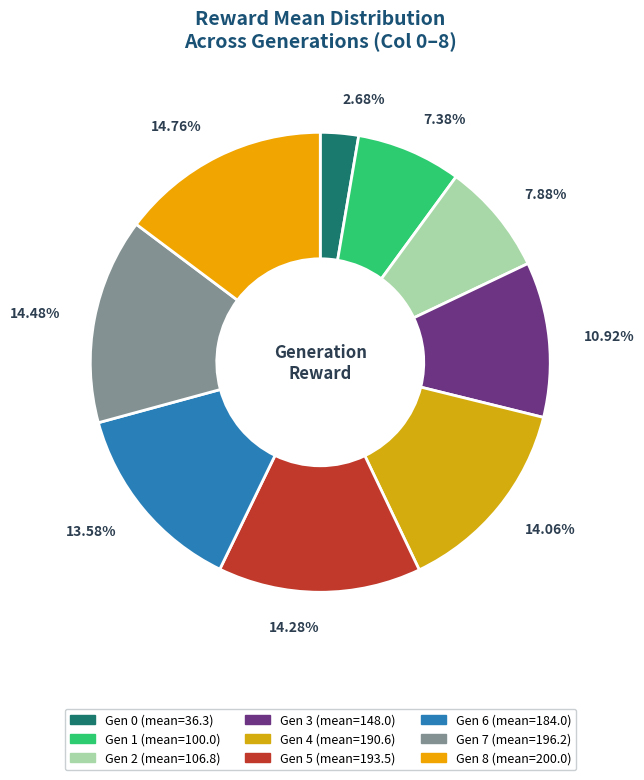

How many segments does this pie chart have?

9